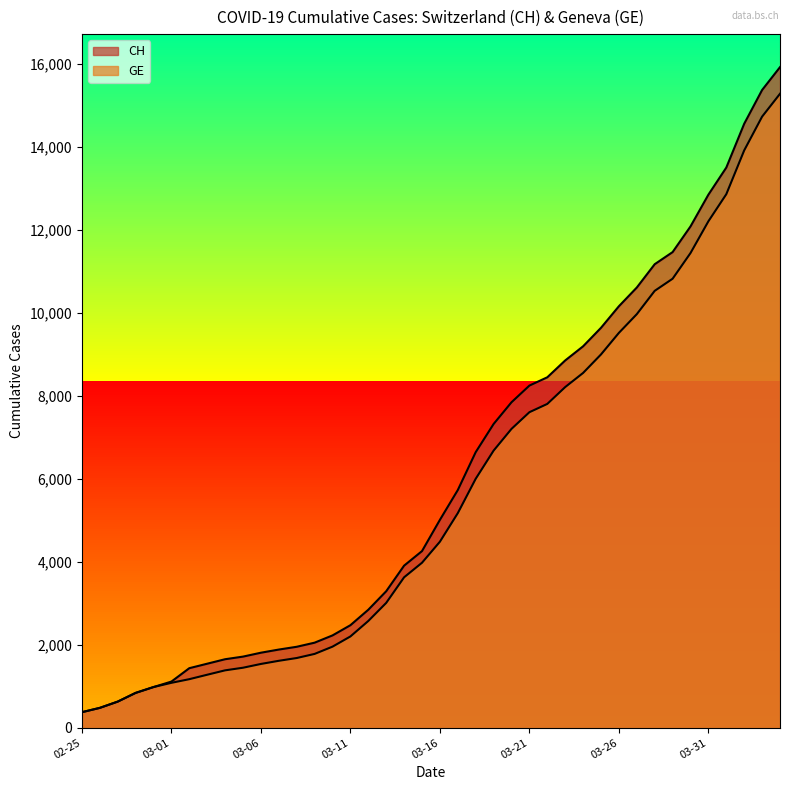

Which category has the lowest value in the GE series?

02-25